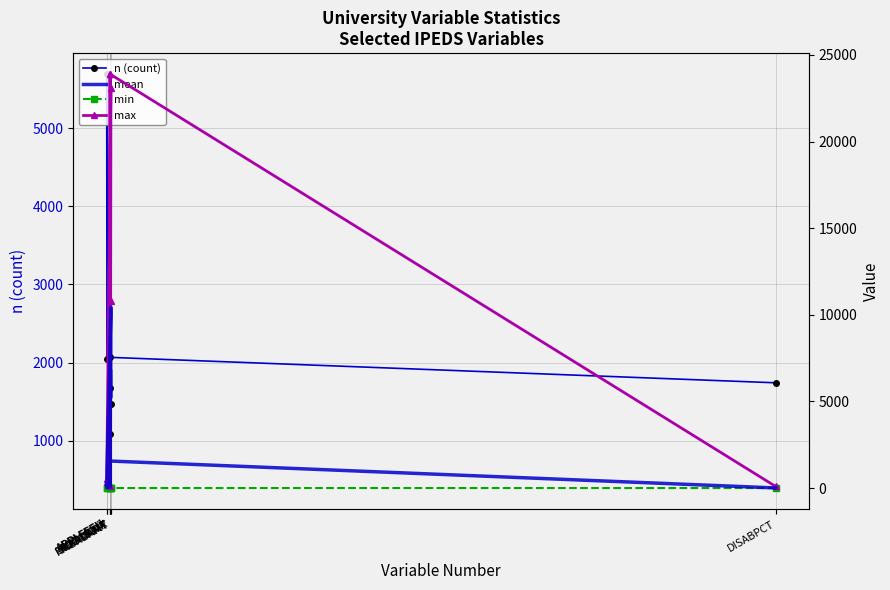

What are all the series names shown in the legend?

n (count), mean, min, max